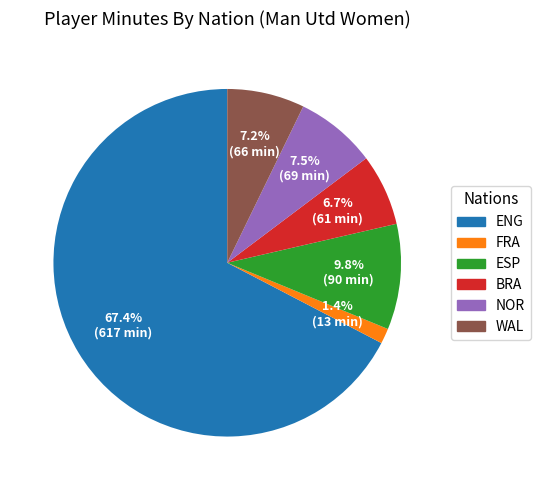

Is there a majority slice in this chart?

Yes